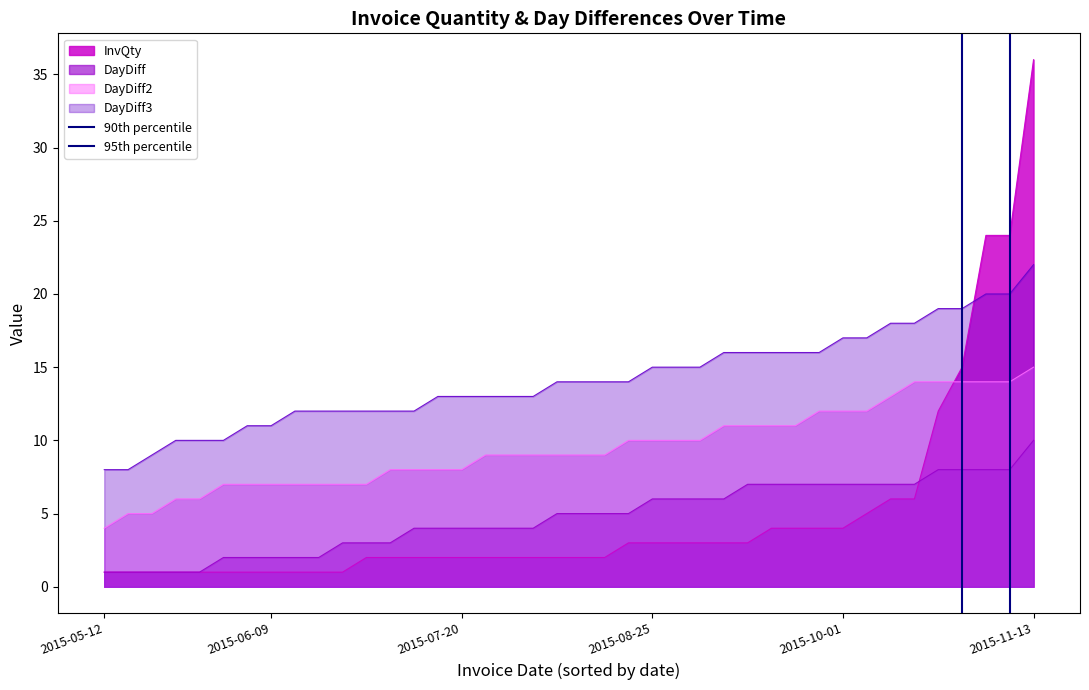

The DayDiff series shows 4 at 2015-07-20. True or false?

True